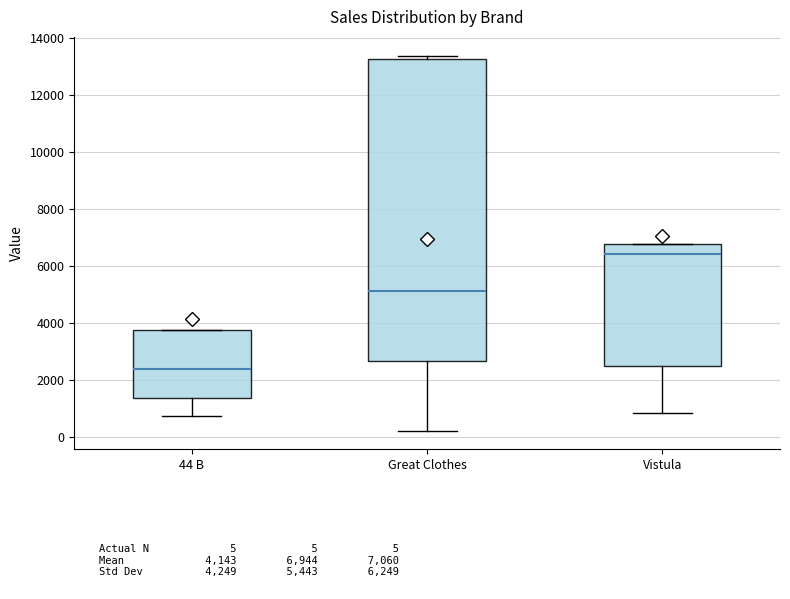

Where does the median line of the box for 44 B sit on the y-axis? The values are not printed on the chart, so give them approximately, as read against the axis.

2400